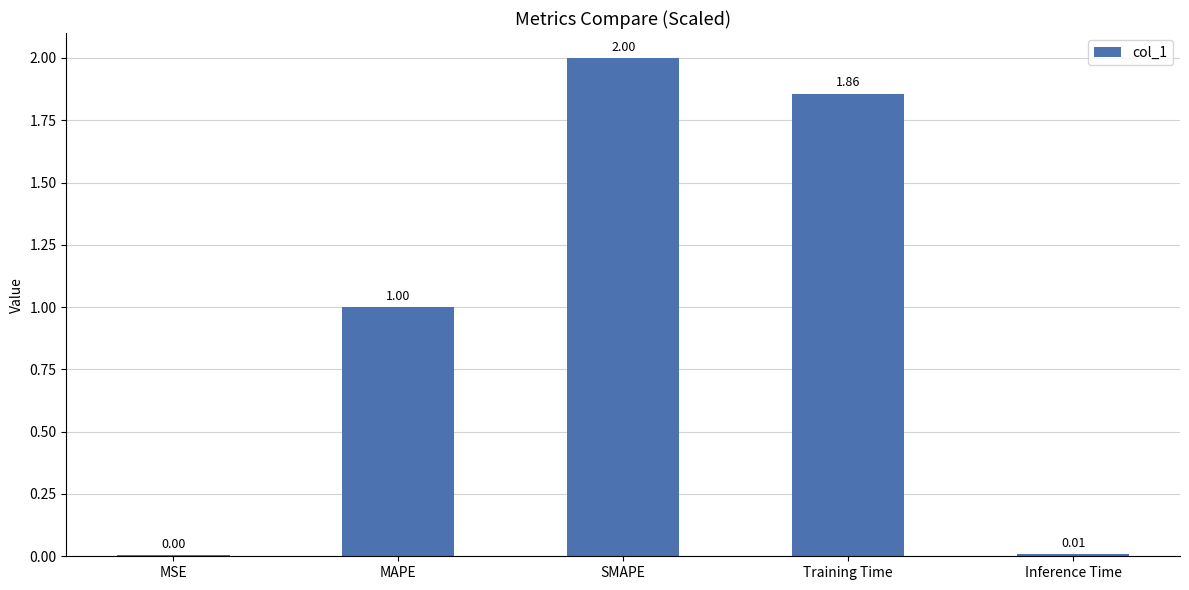

The chart shows a value of 0.0 at Inference Time. True or false?

True